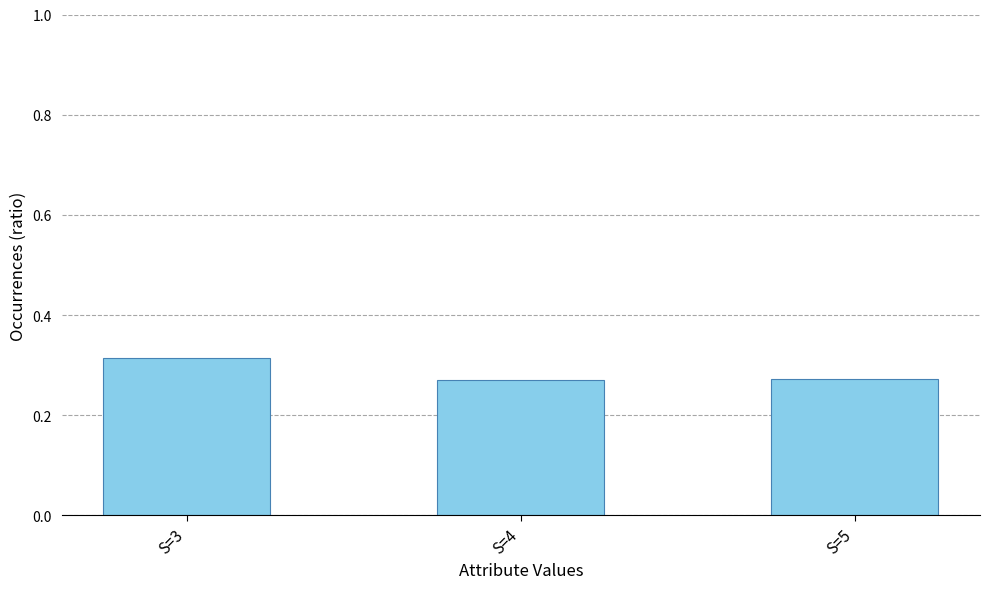

How many values are between 0 and 1?

3